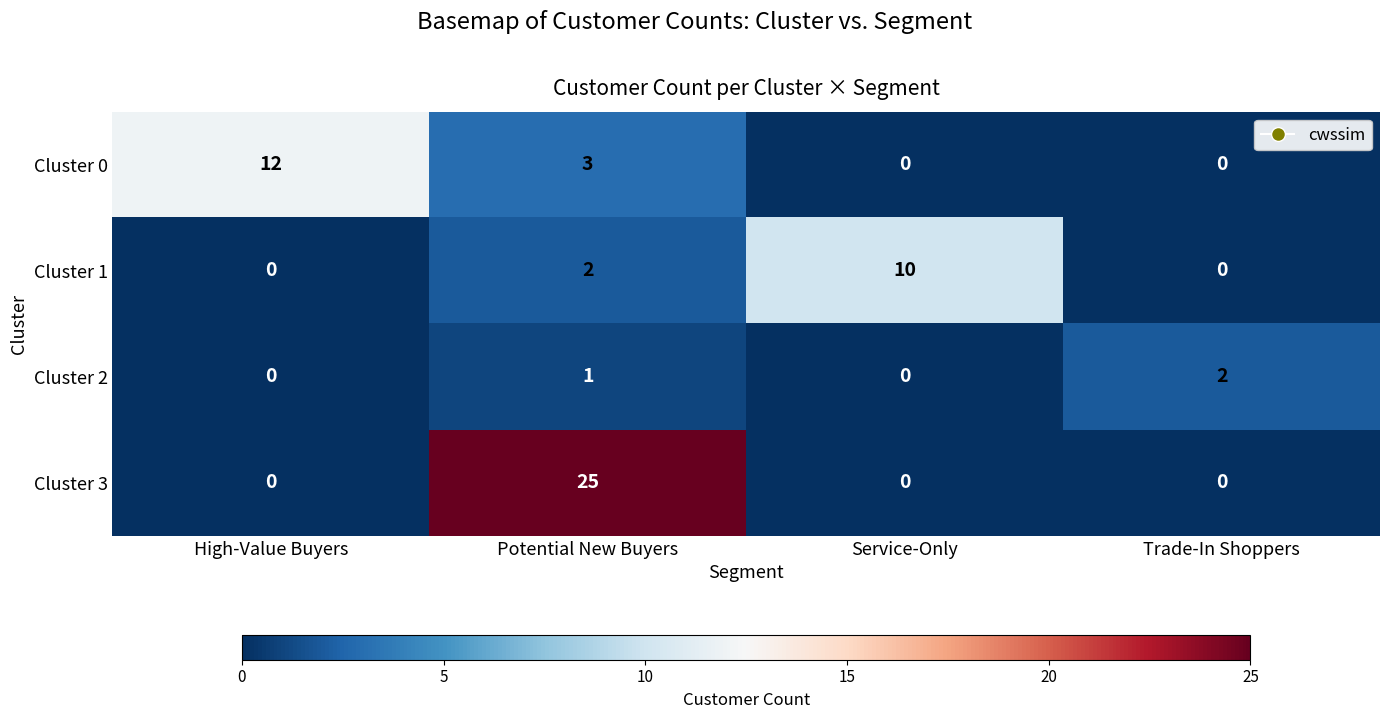

True or false: Cluster 2 has a value of 2 at Potential New Buyers.

False